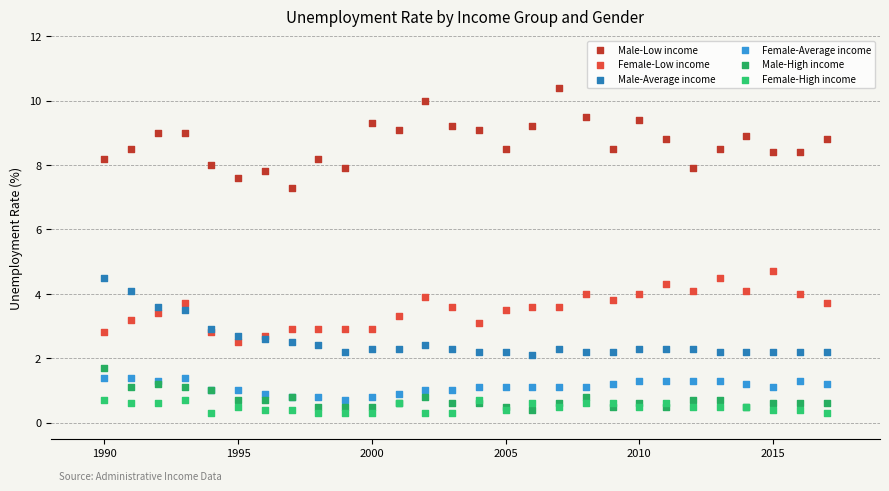

What is the X range (max minus min) for the scatter plot?

27.0